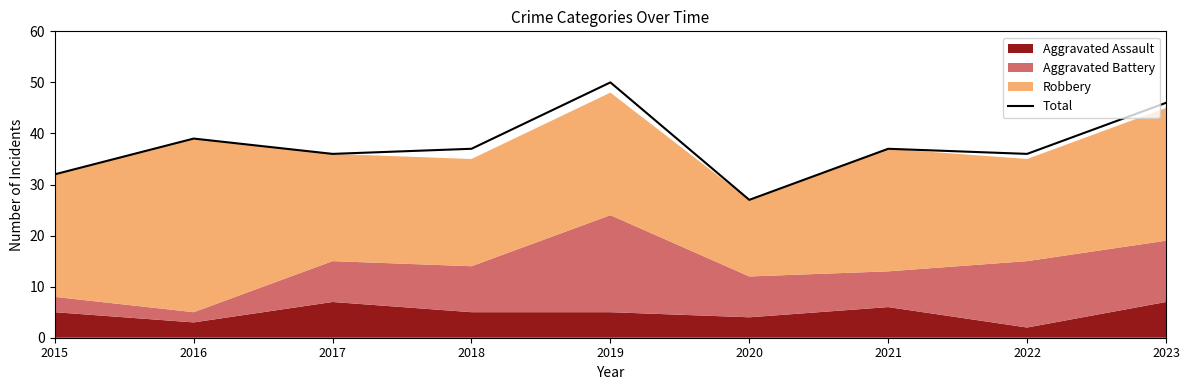

What is the difference between the second highest and minimum values?

19